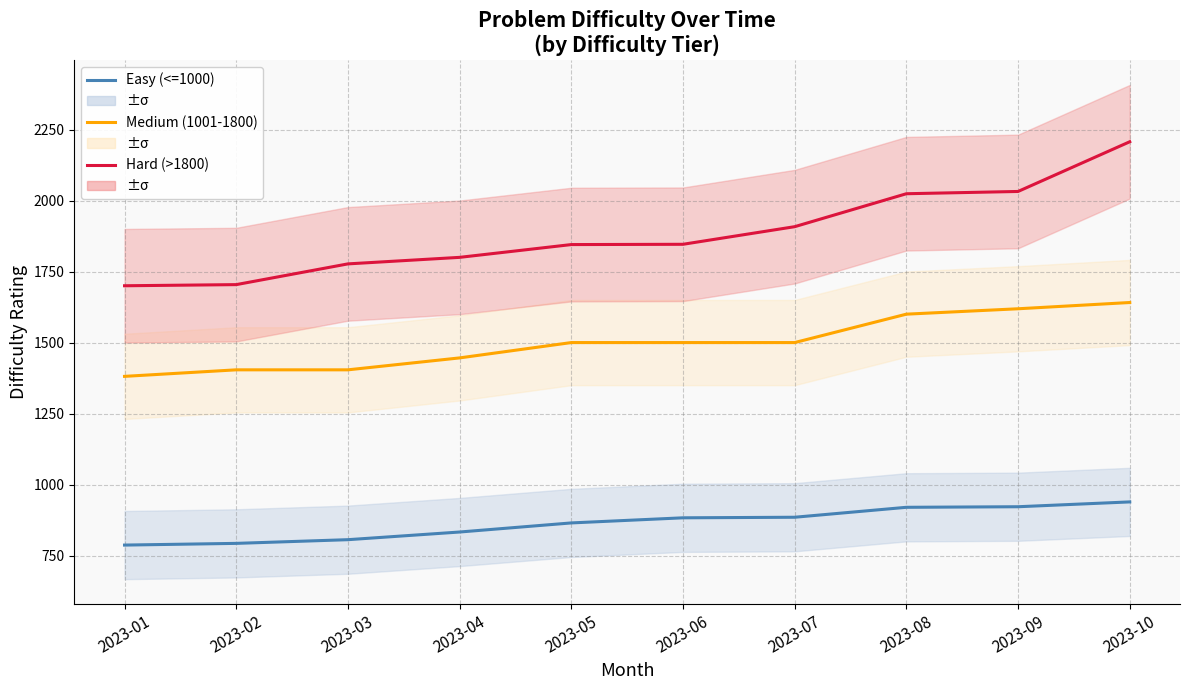

Read the Easy (<=1000) value at 2023-03.

806